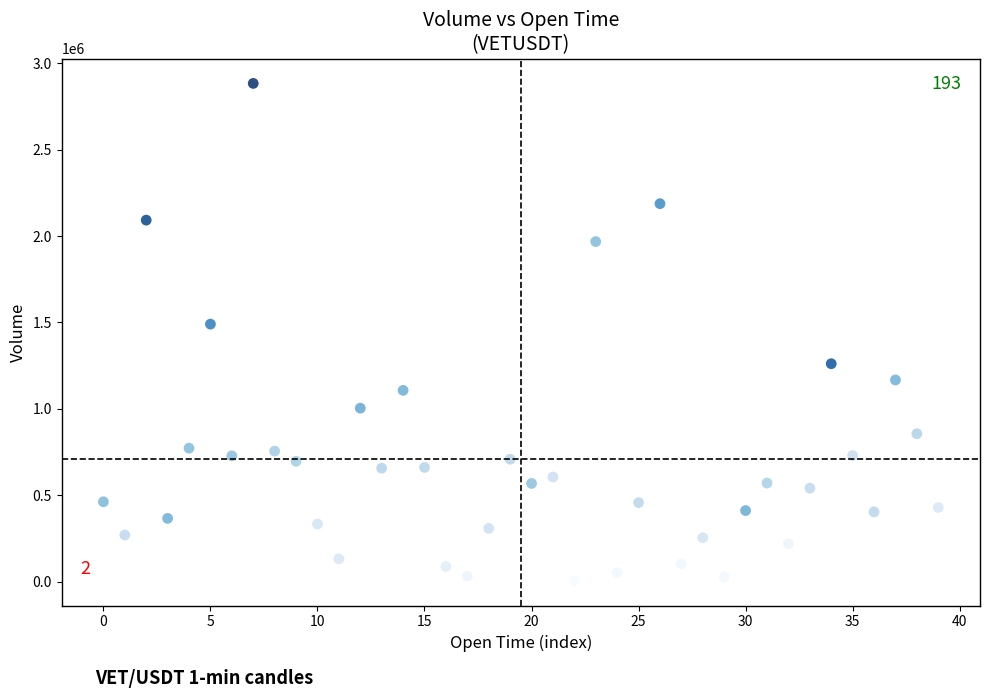

What is the range of Y values (max minus min)?

2876337